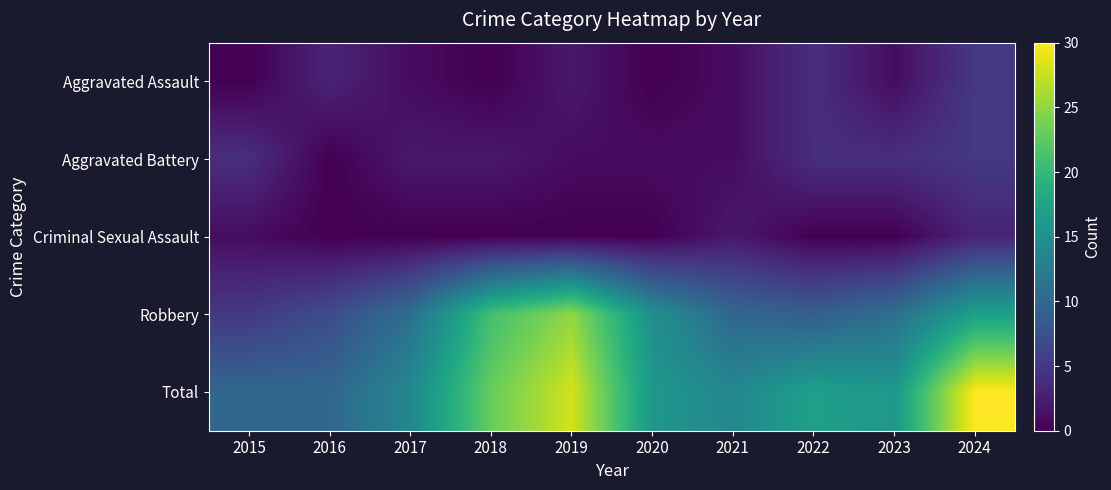

Which category has the highest value across all series?

2024